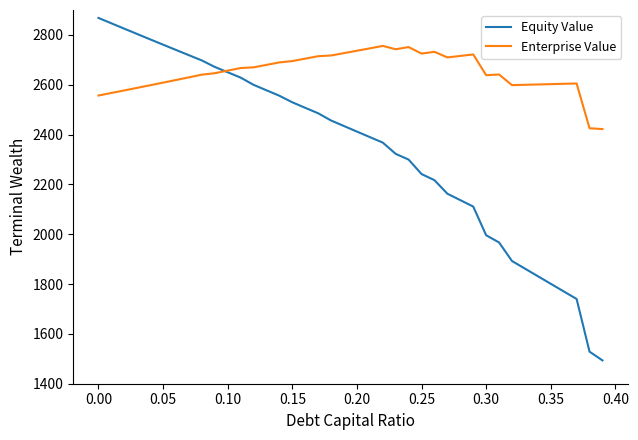

Is this an area chart (filled region under the line)?

No